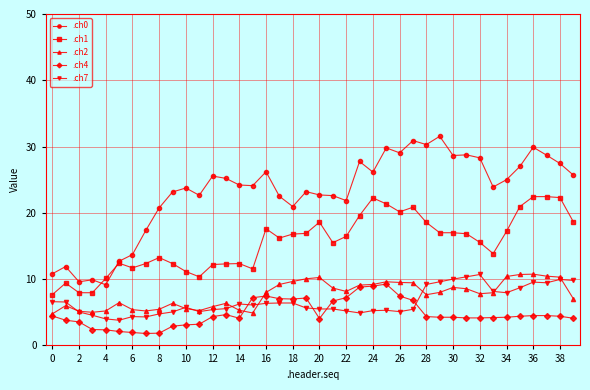

What is the minimum value shown in the chart?

1.8